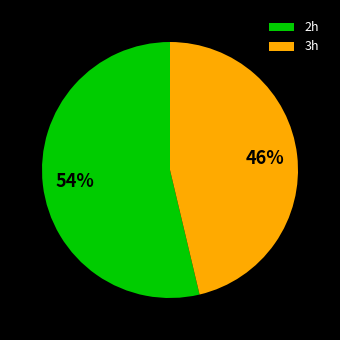

Does any single category account for the majority?

Yes